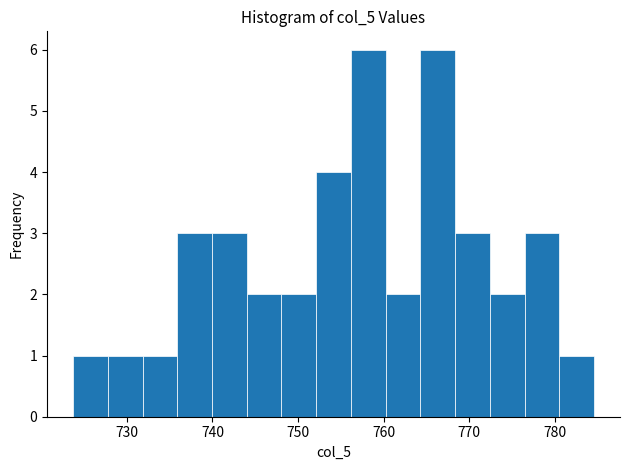

What is the height of the bar covering 744 to 748 on the x-axis? Neither the bar edges nor the heights are printed on the chart, so give them approximately, as read against the axes.

2